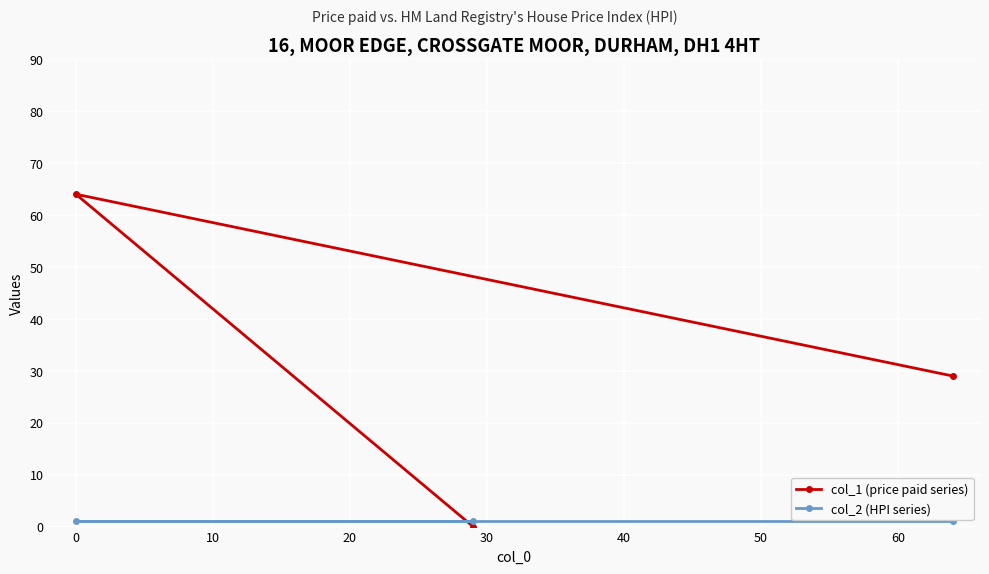

How many lines are shown in the chart?

2